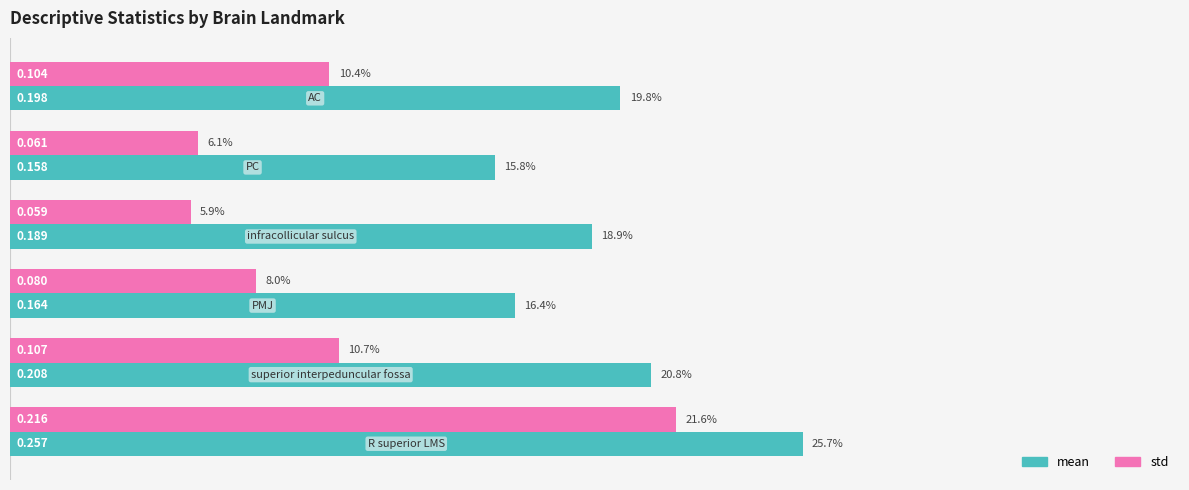

Which series has the largest total across all categories?

mean